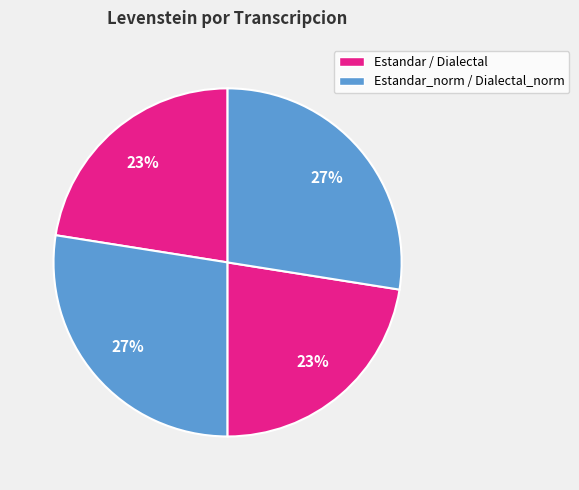

How many segments does this pie chart have?

4